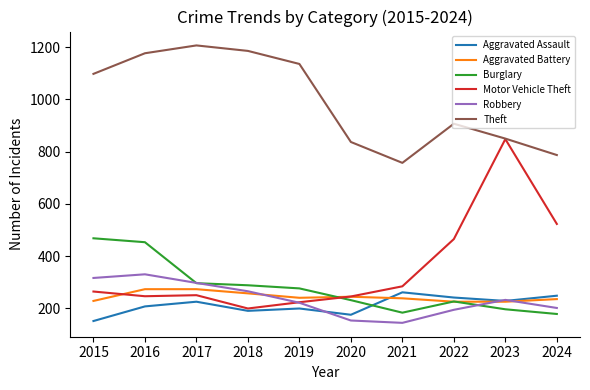

Which series has the largest range (max minus min)?

Motor Vehicle Theft